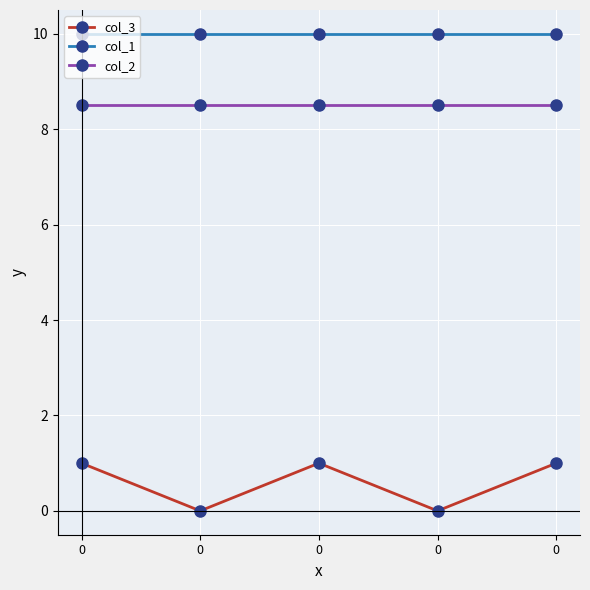

What are all the series names shown in the legend?

col_3, col_1, col_2